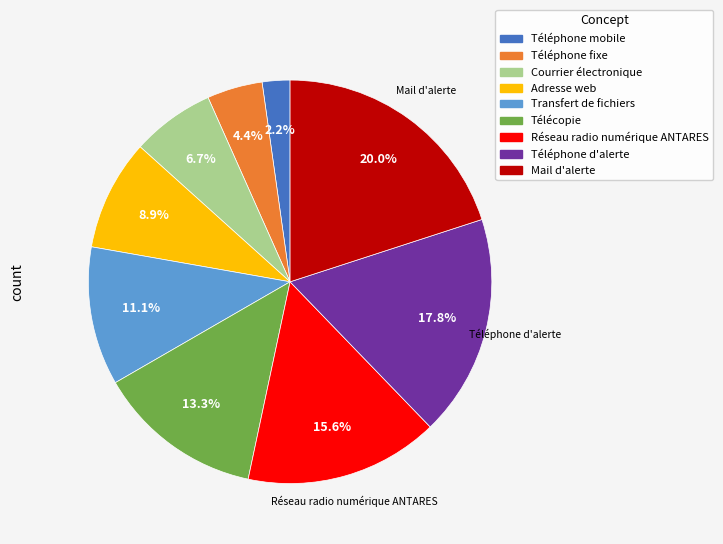

Rank the categories by value from highest to lowest.

Mail d'alerte, Téléphone d'alerte, Réseau radio numérique ANTARES, Télécopie, Transfert de fichiers, Adresse web, Courrier électronique, Téléphone fixe, Téléphone mobile